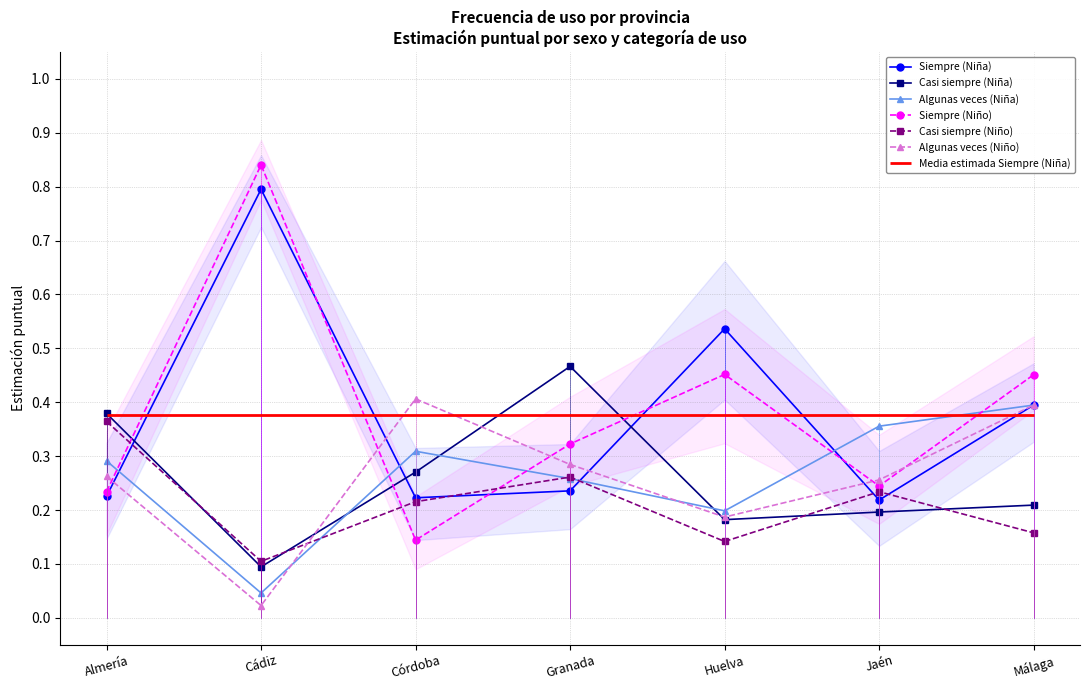

List the labels in order of Siempre (Niña) value, smallest first.

Jaén, Córdoba, Almería, Granada, Málaga, Huelva, Cádiz